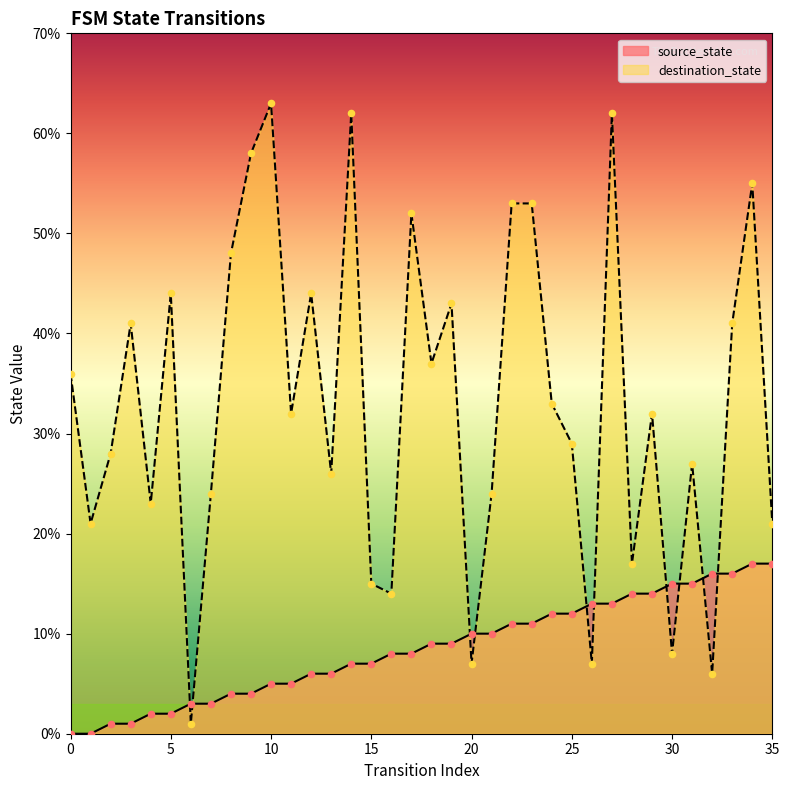

Which series has the widest spread of Y values?

destination_state